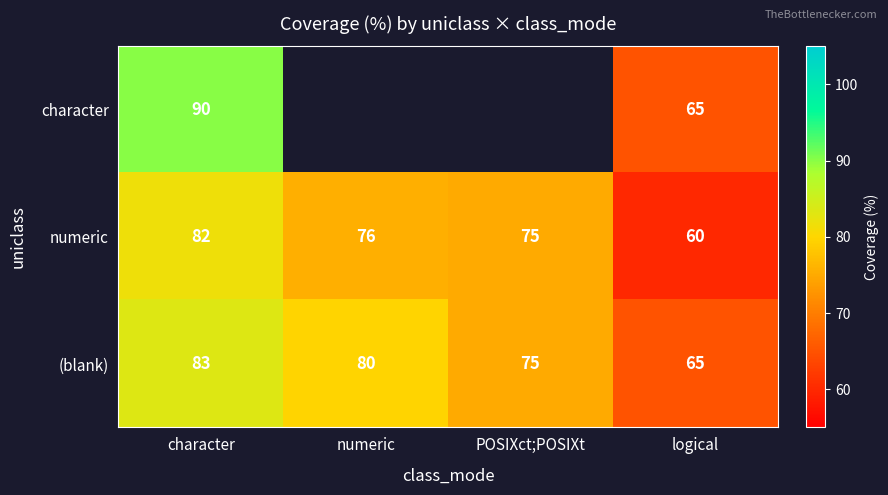

The value of (blank) at character is 83. True or false?

True